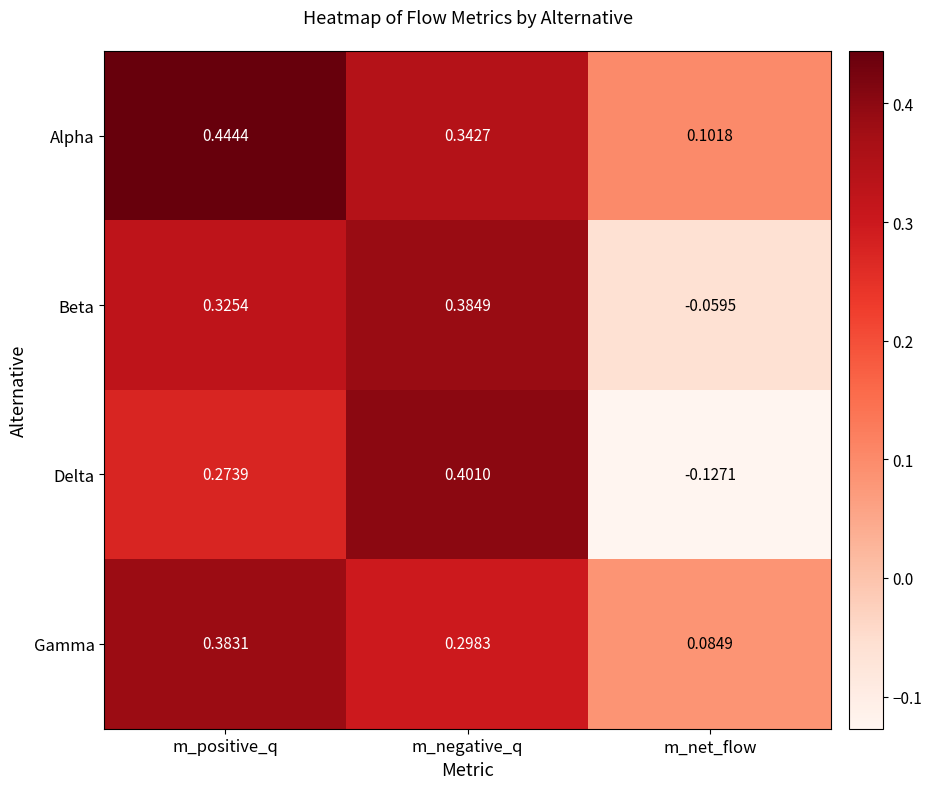

At which label does Beta reach its minimum?

m_net_flow